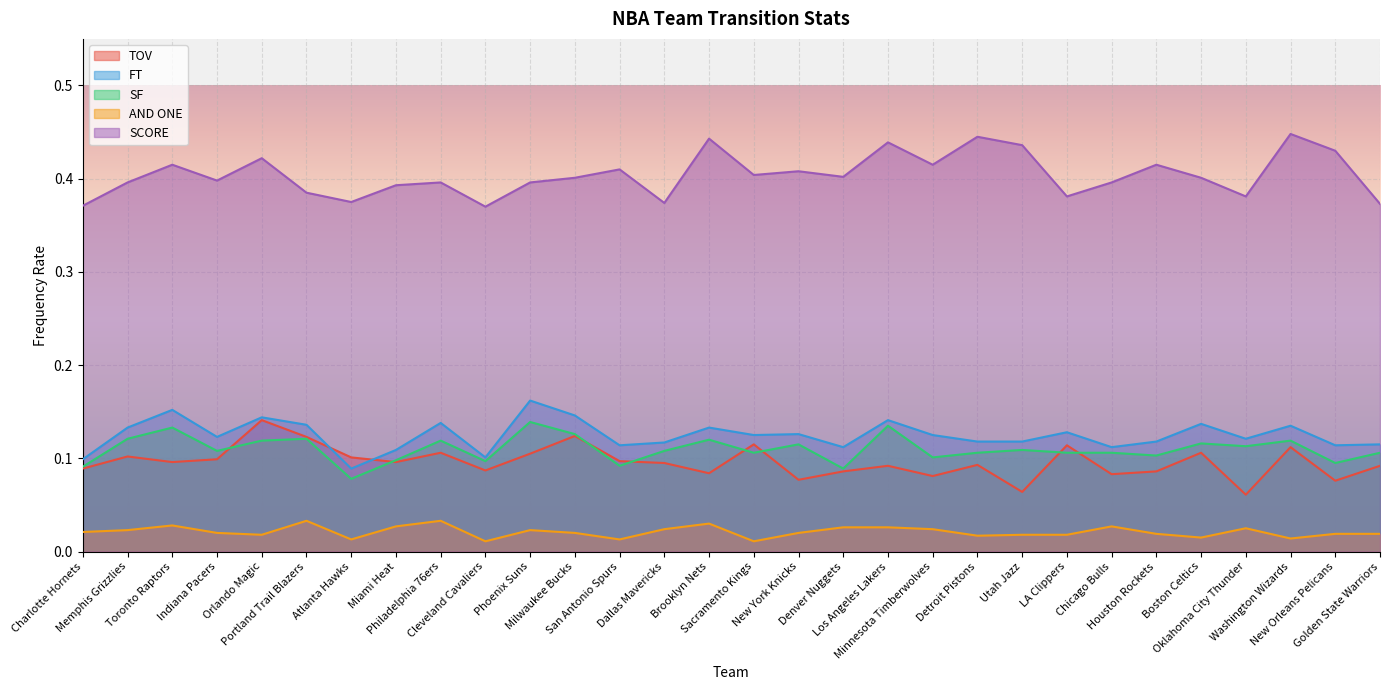

At how many categories does at least one series exceed 0?

30